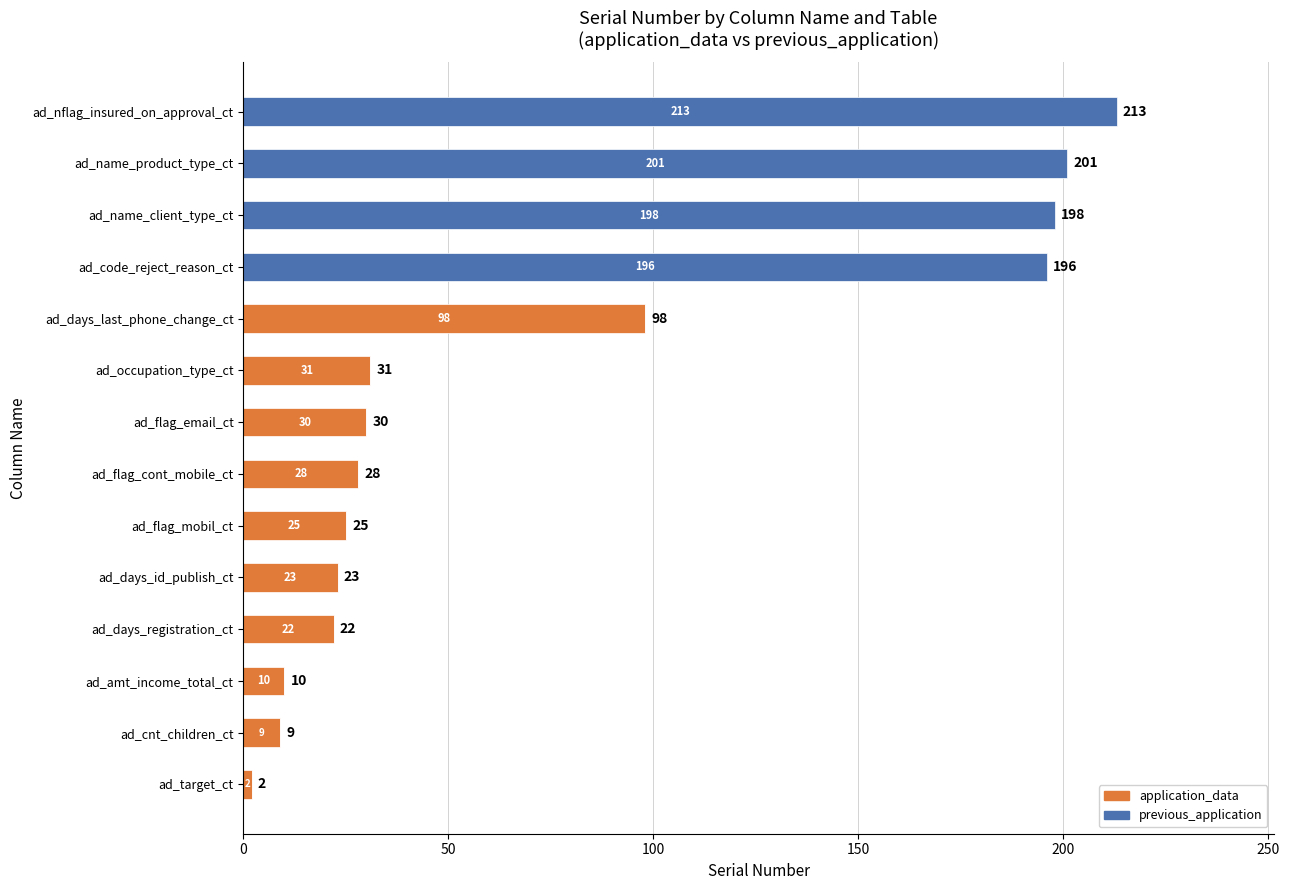

The value of application_data at ad_occupation_type_ct is 31. True or false?

True